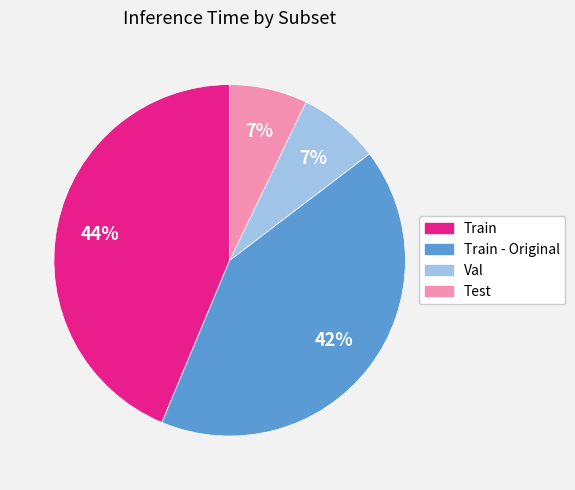

Is there a majority slice in this chart?

No